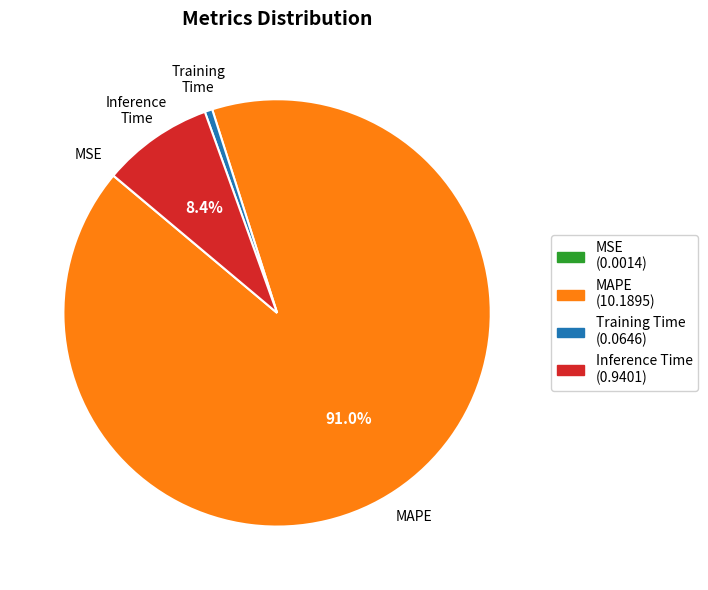

What is the largest slice in the pie chart?

MAPE